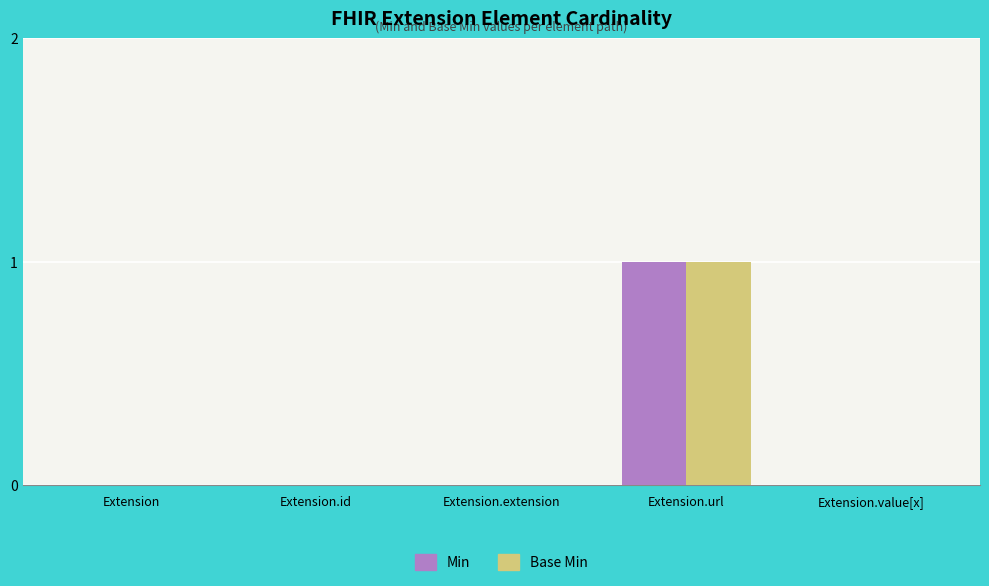

The Min series shows 0 at Extension.extension. True or false?

True